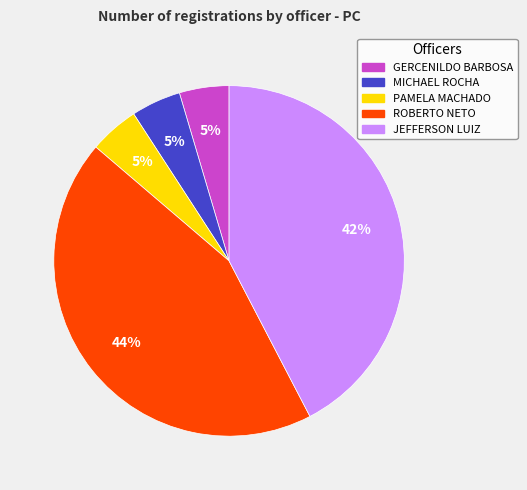

Count the number of slices in the pie.

5